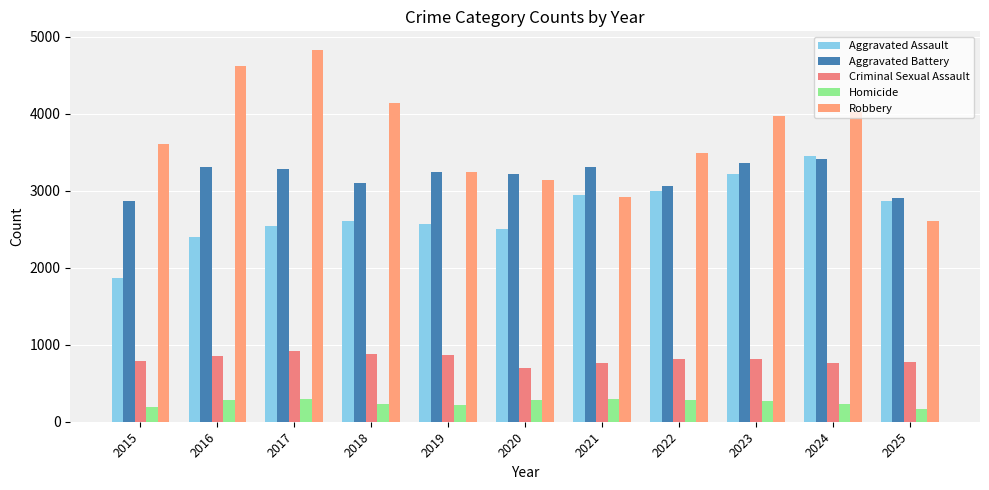

How many data points does each series have?

11